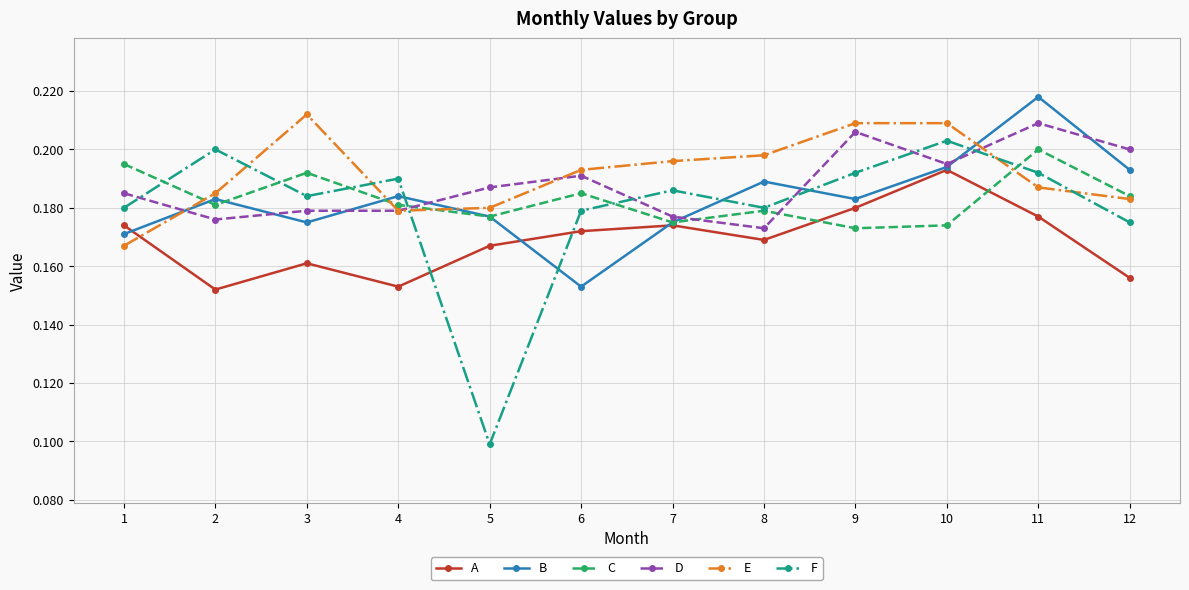

True or false: A has more than 2 interior local peaks.

True